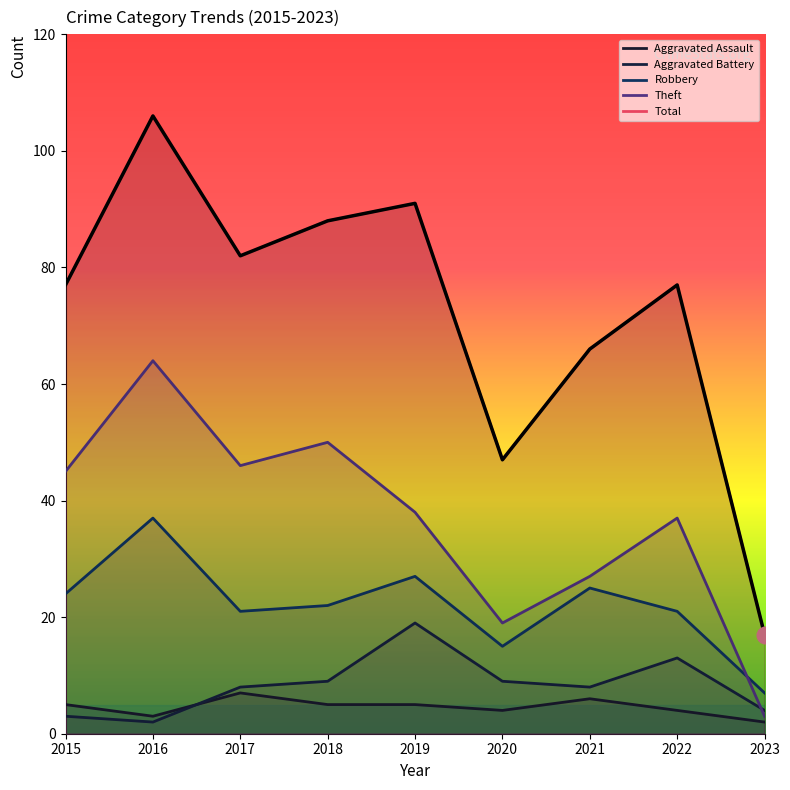

At how many categories does at least one series exceed 73?

6